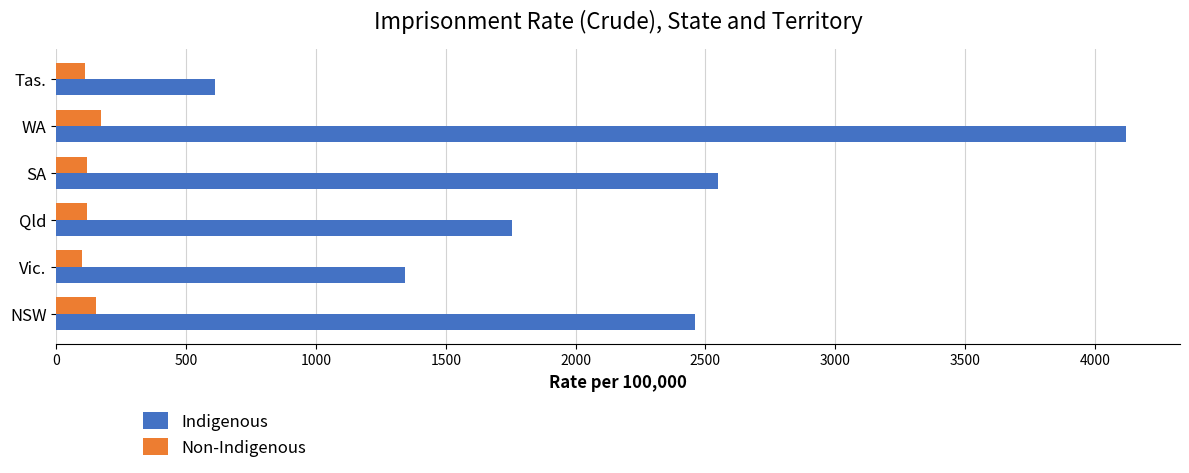

What is the spread (max minus min) of values at Tas.?

499.4